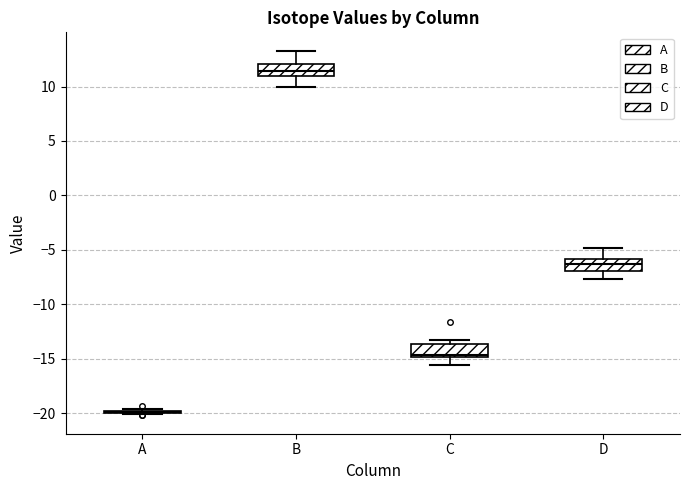

Where does the median line of the box for D sit on the y-axis? The values are not printed on the chart, so give them approximately, as read against the axis.

-6.5